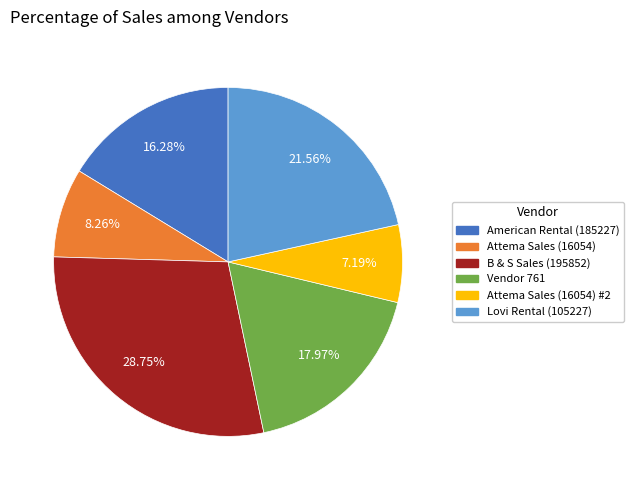

To the nearest percent, what percentage of the pie is American Rental (185227)?

16%